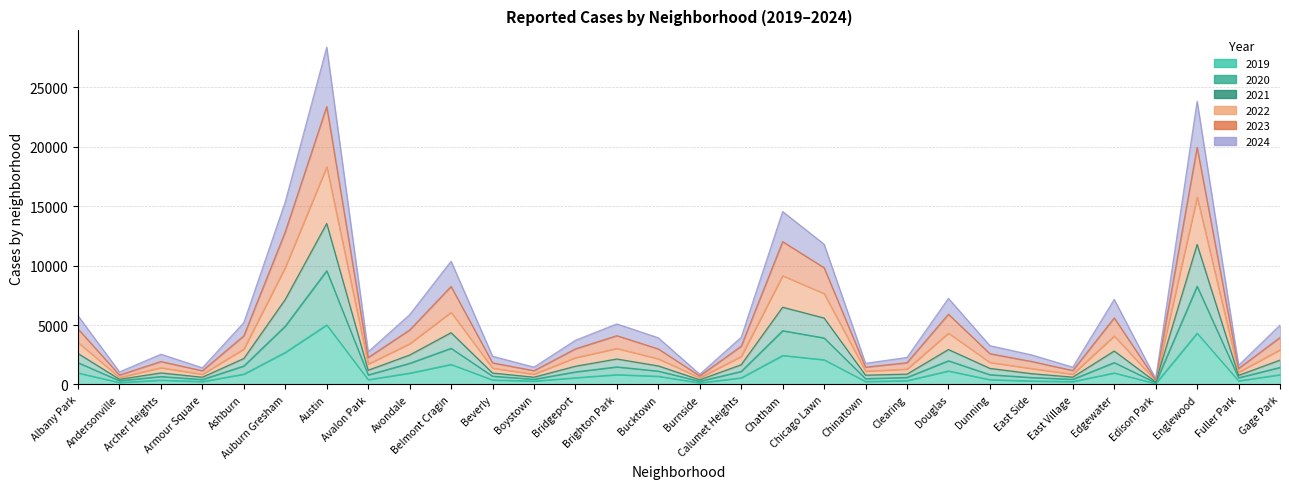

Is it true that 2019 equals 4310 at Englewood?

True